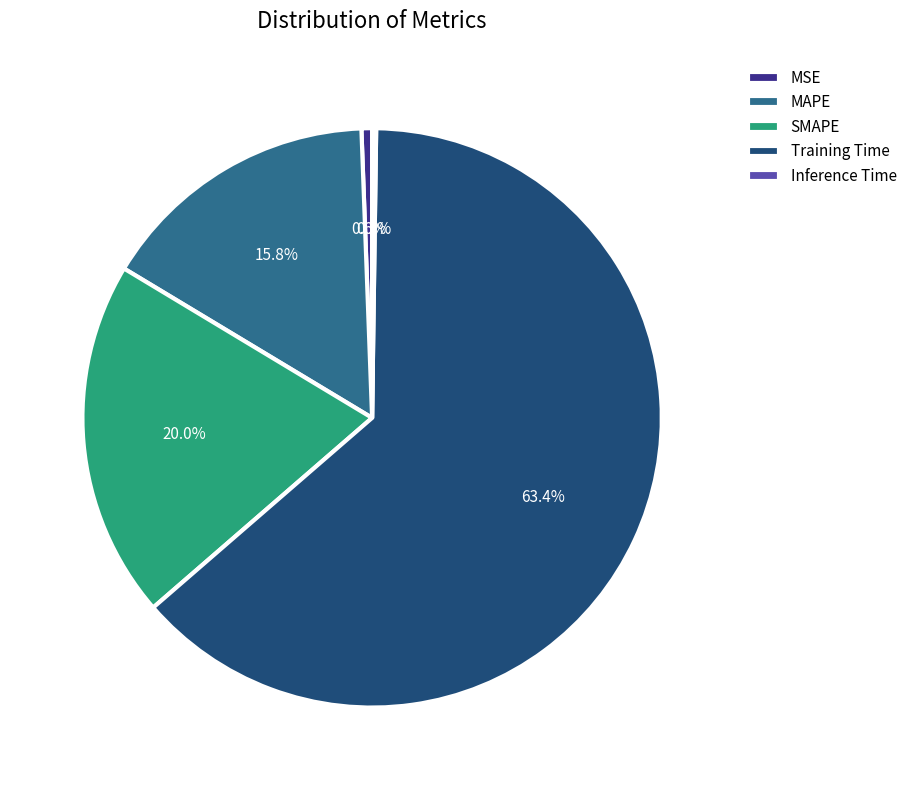

Which has a higher value, SMAPE or Training Time?

Training Time